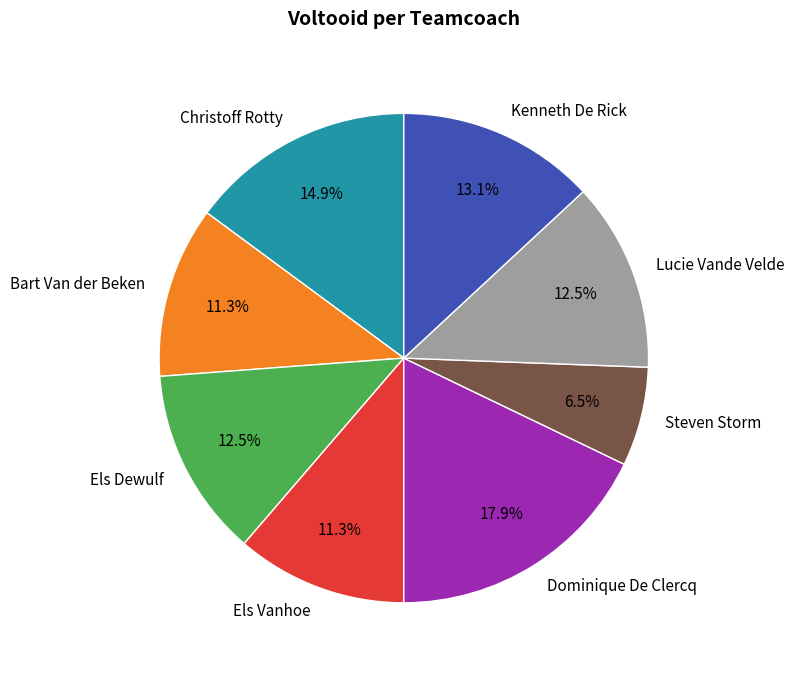

Which has a higher value, Christoff Rotty or Els Dewulf?

Christoff Rotty